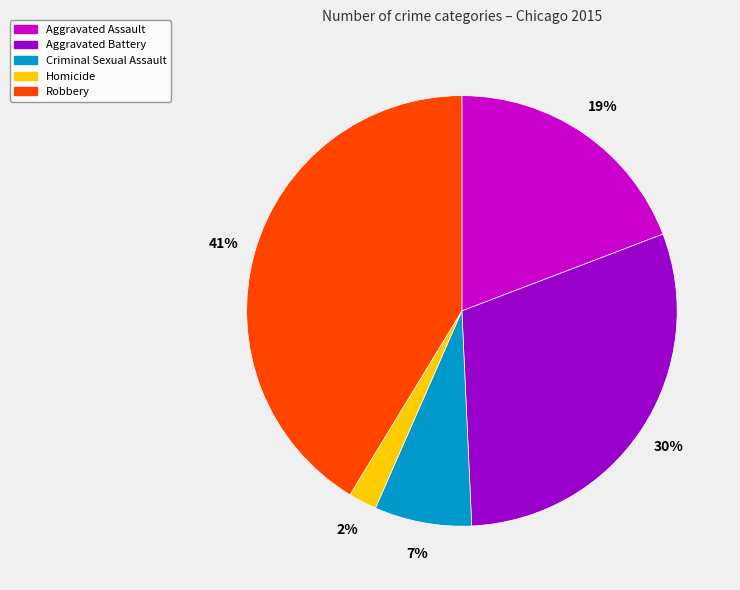

Which category has the smallest portion of the pie?

Homicide